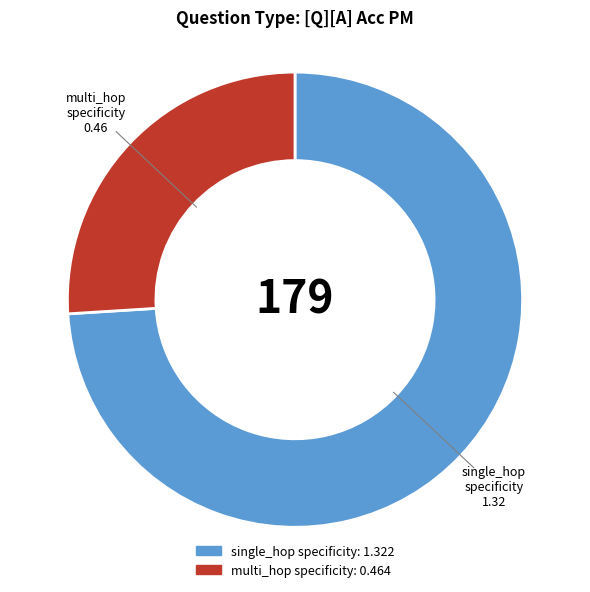

Is there a majority slice in this chart?

Yes